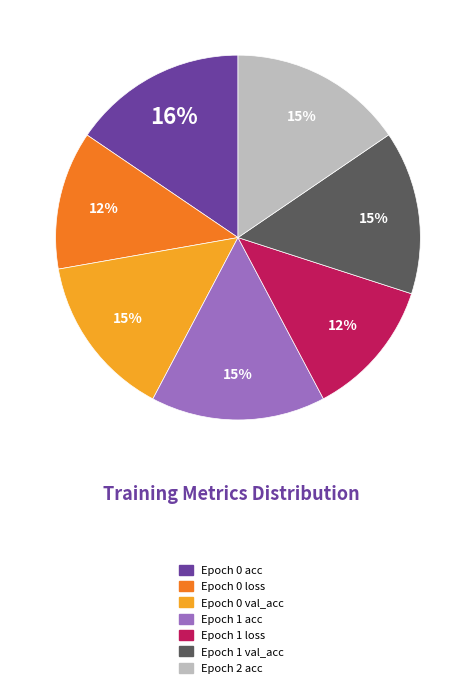

Is the sum of Epoch 0 val_acc and Epoch 0 acc greater than half?

No